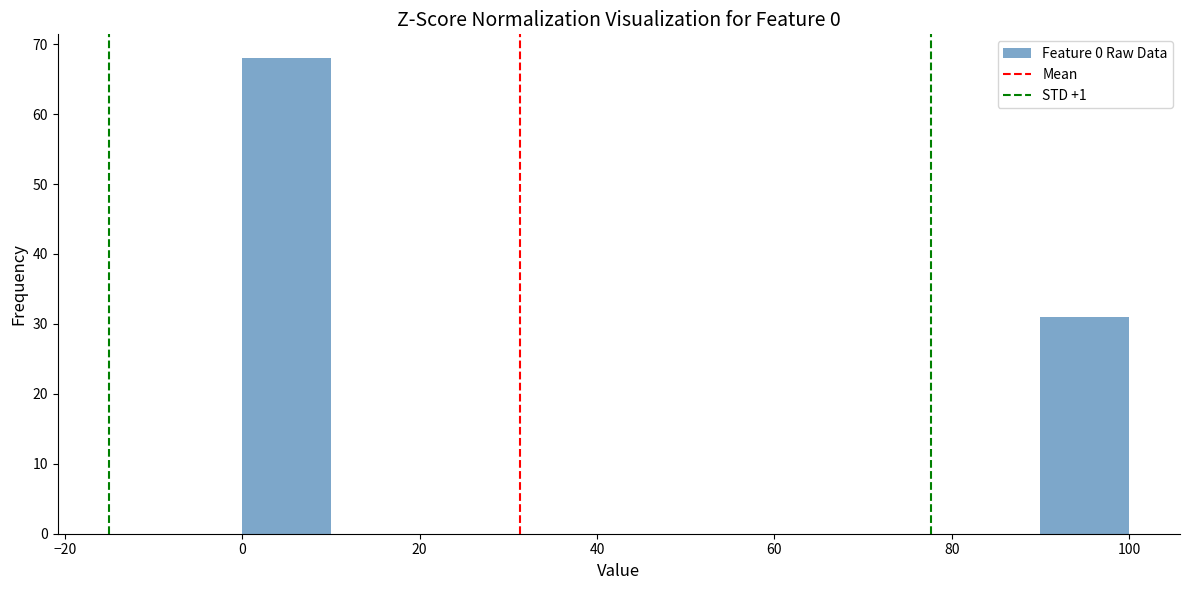

What is the height of the bar covering 0 to 10 on the x-axis? The values are not printed on the chart, so give them approximately, as read against the axis.

68